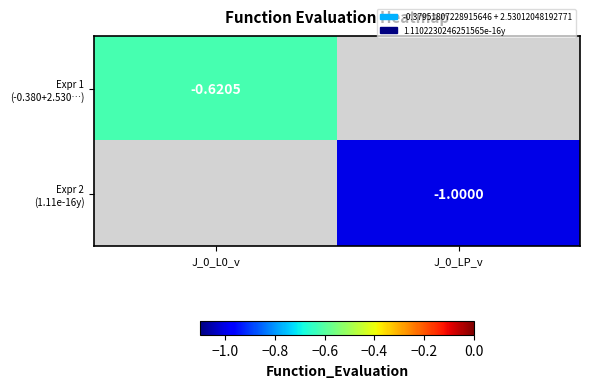

At J_0_L0_v, list the series in order from largest to smallest.

Expr 1 (-0.380+2.530…), Expr 2 (1.11e-16y)